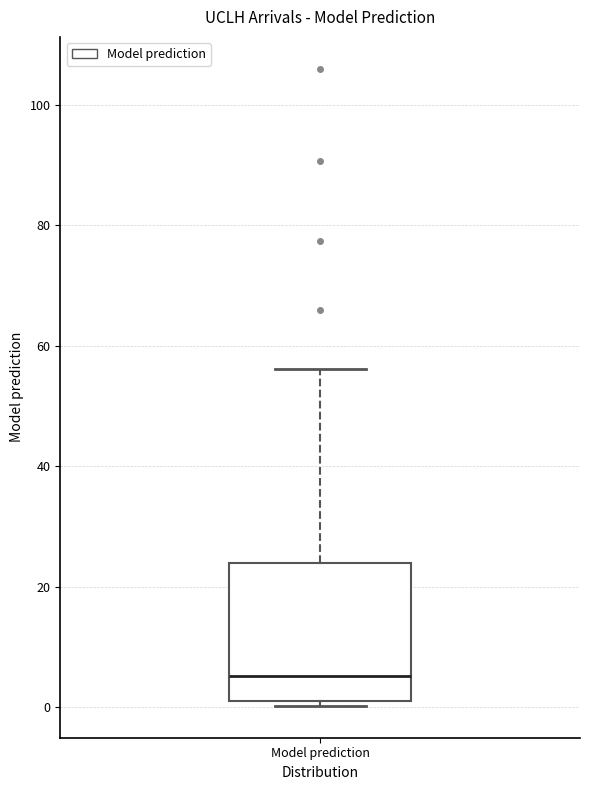

Where is the upper edge of the box for Model prediction on the y-axis? The values are not printed on the chart, so give them approximately, as read against the axis.

24